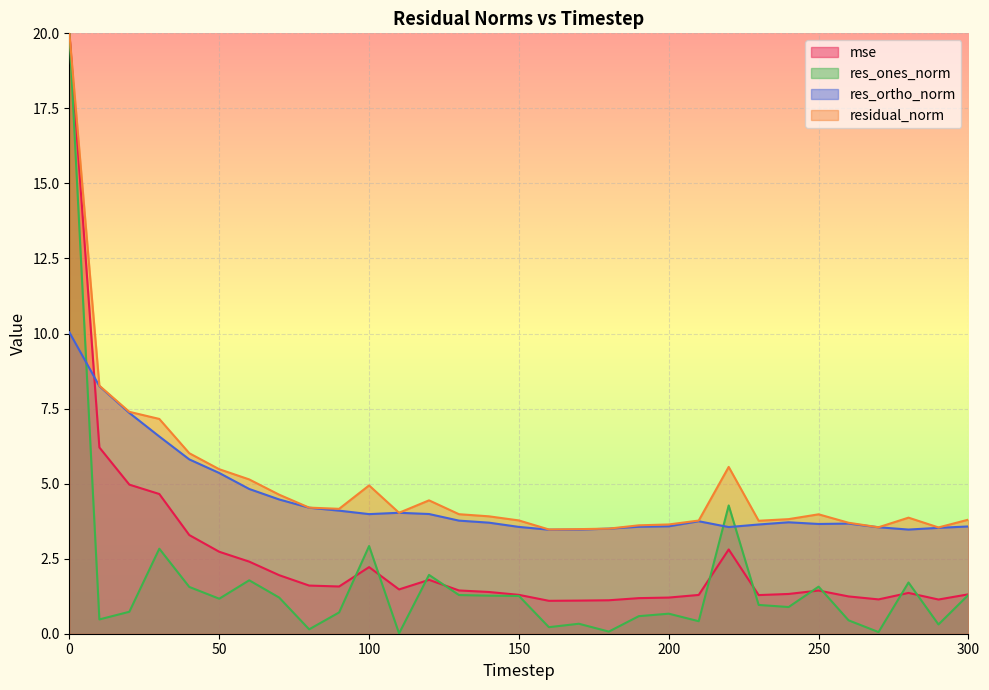

What is the approximate value of res_ortho_norm at 120?

4.0